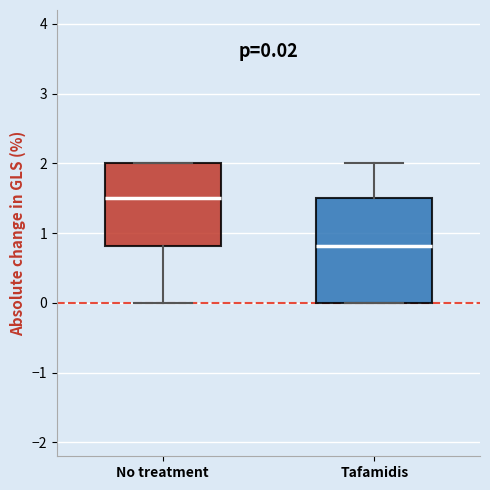

Which box has the highest median line?

No treatment